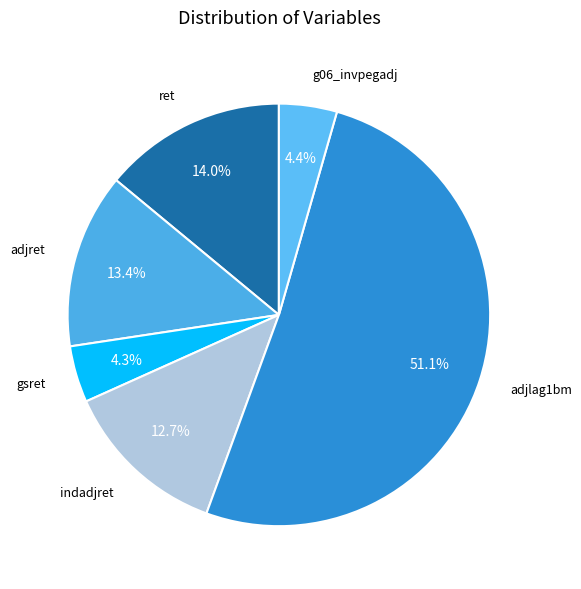

How many slices are in this pie chart?

6